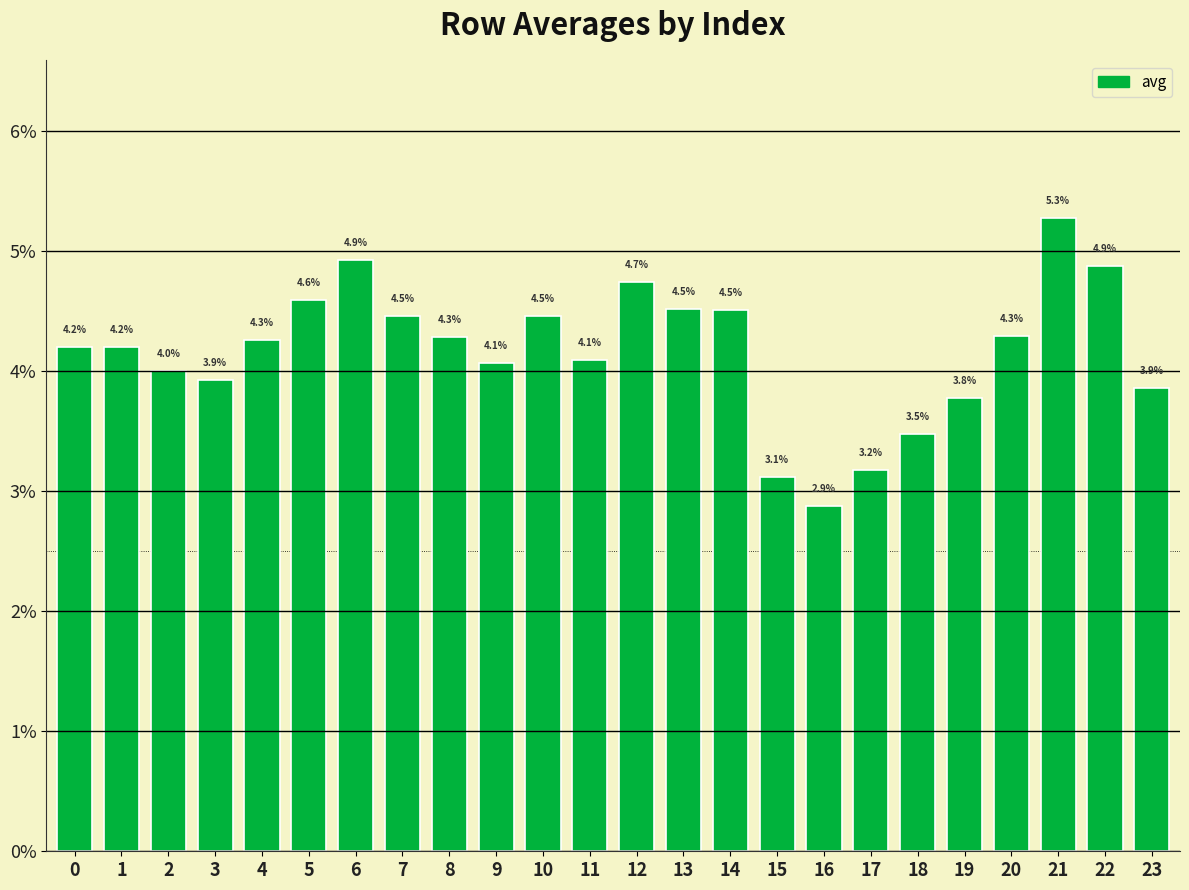

The chart shows a value of 2.9 at 16. True or false?

True